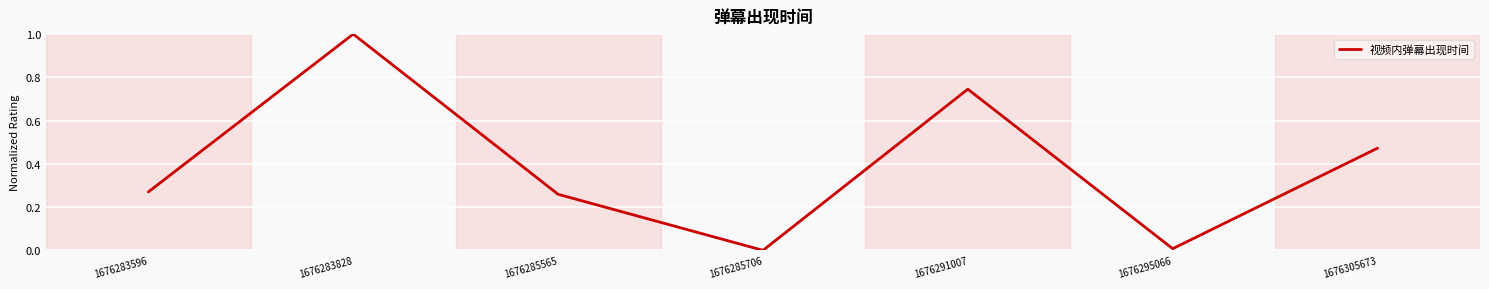

Between 1676285565 and 1676283828, which is larger?

1676283828